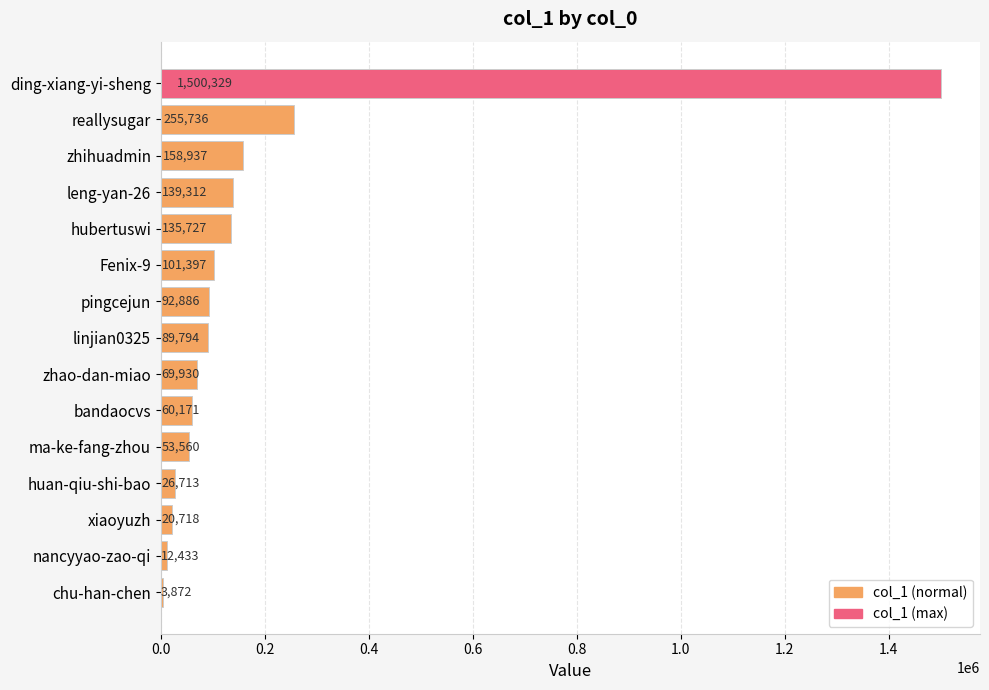

What is the greatest value displayed?

1500329